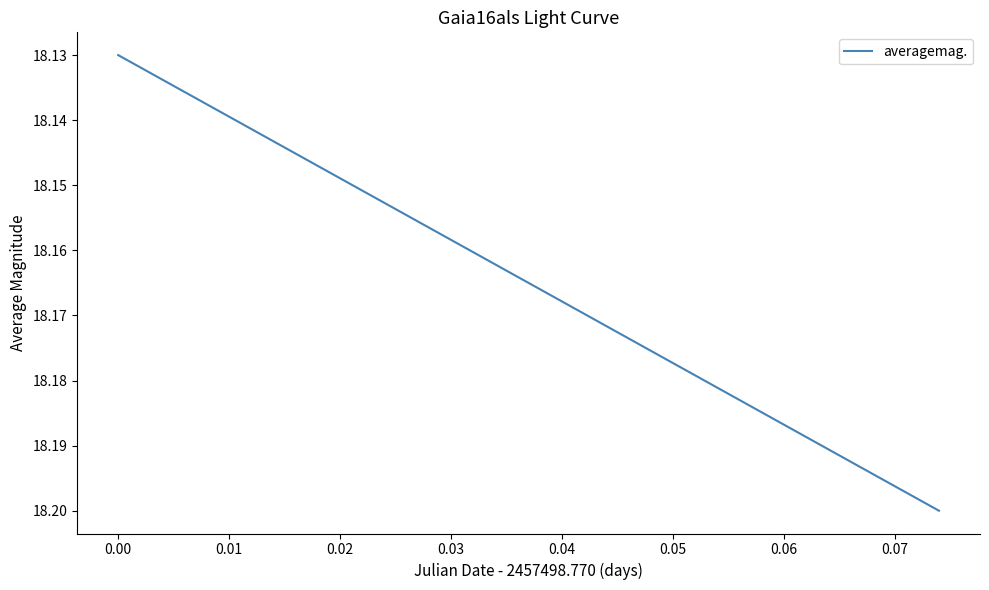

What is the value of the 1st point from the left?

18.1